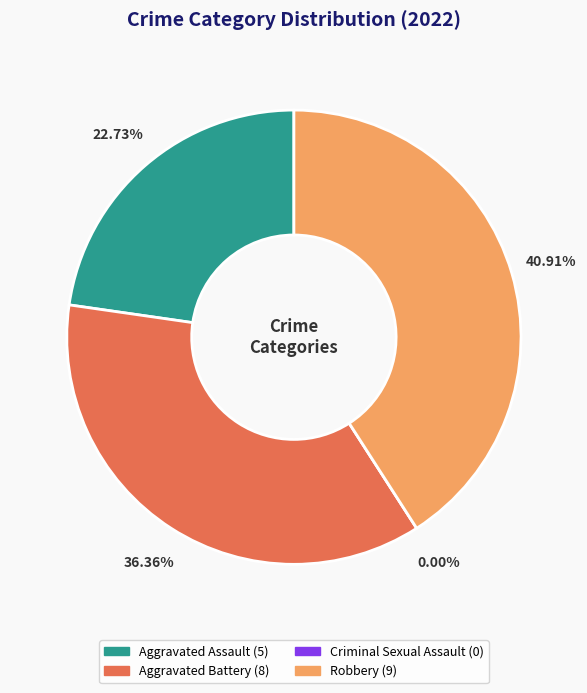

Which category has the biggest portion of the pie?

Robbery